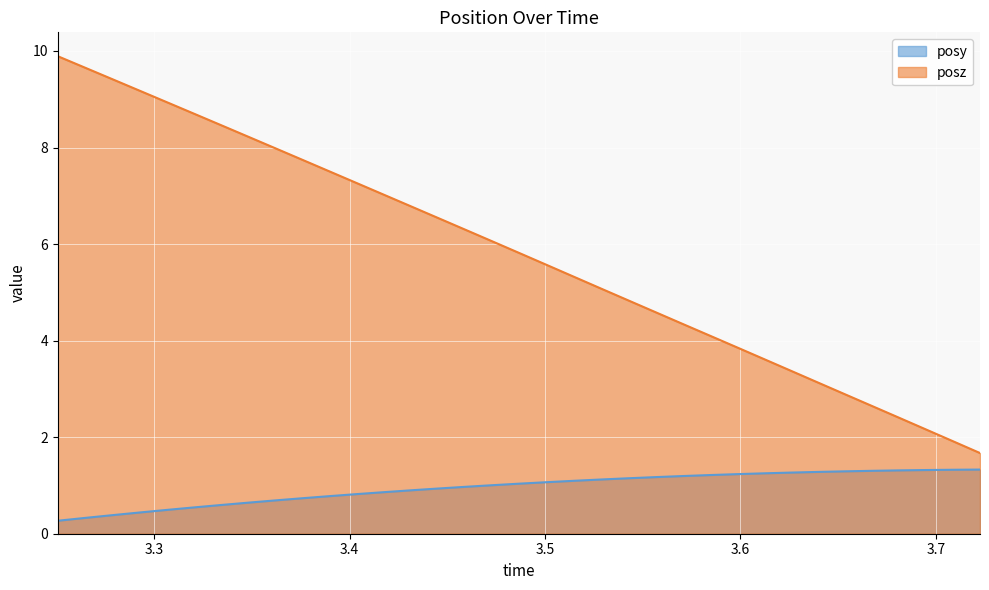

At how many categories does at least one series exceed 6?

17